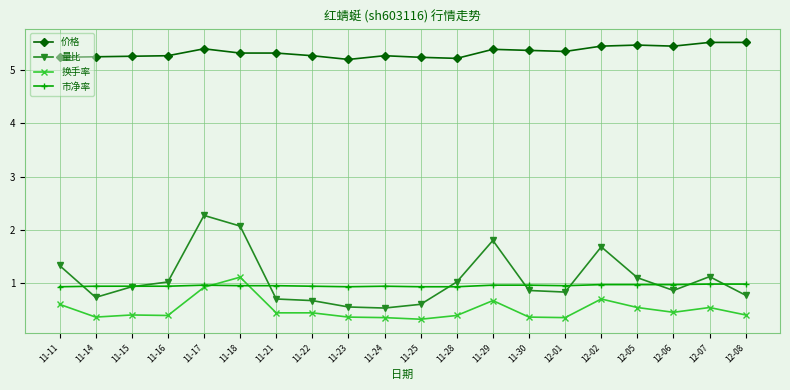

Which series has the largest range (max minus min)?

量比